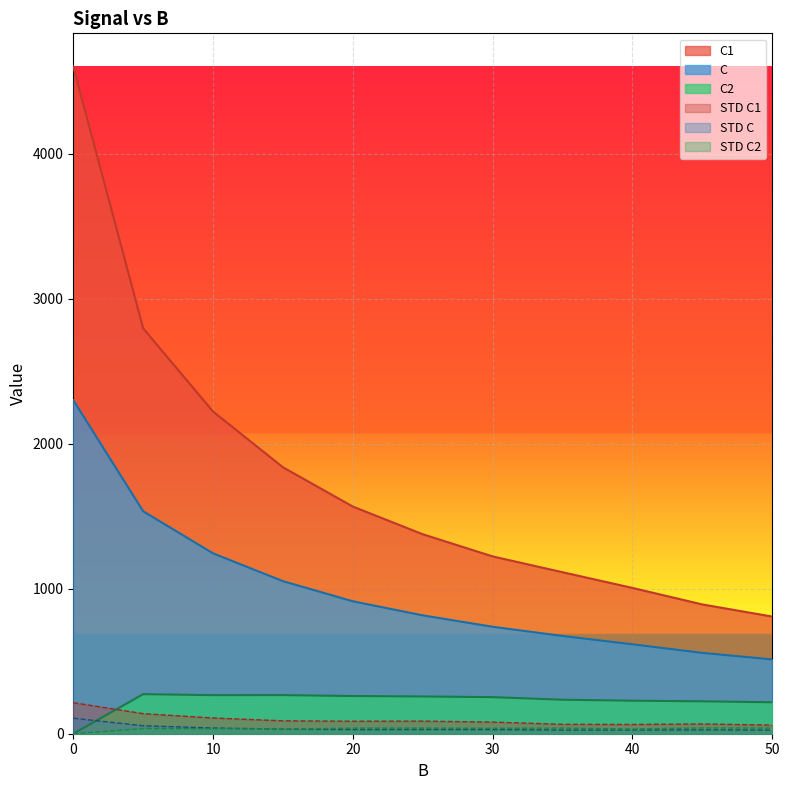

True or false: STD C has a value of 28.1 at 20.

True